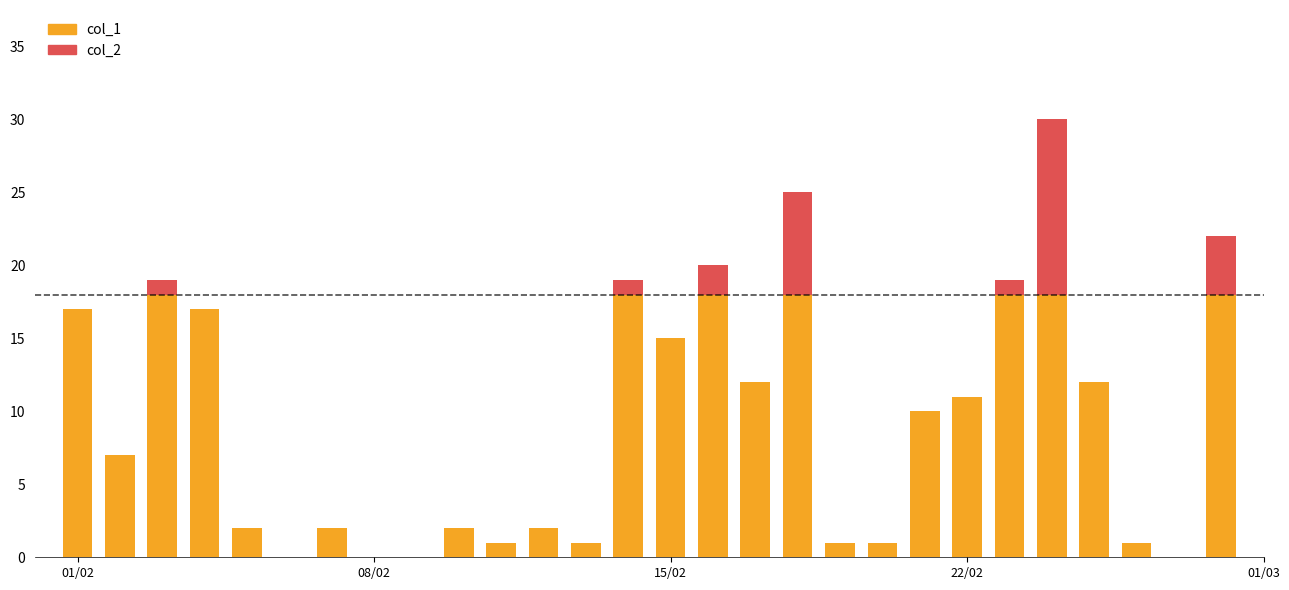

Is it true that col_2 equals 38 at 18/02/2005?

False